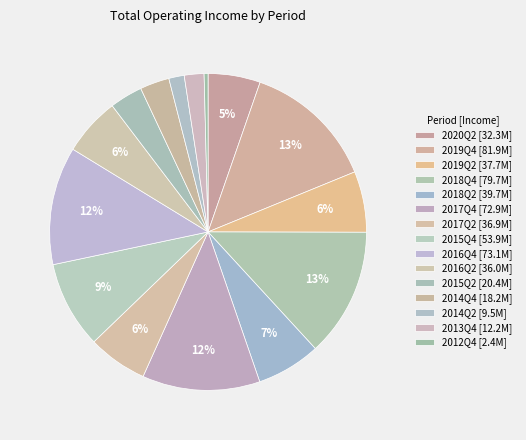

How much of the chart is everything except 2019Q4?

86.5%